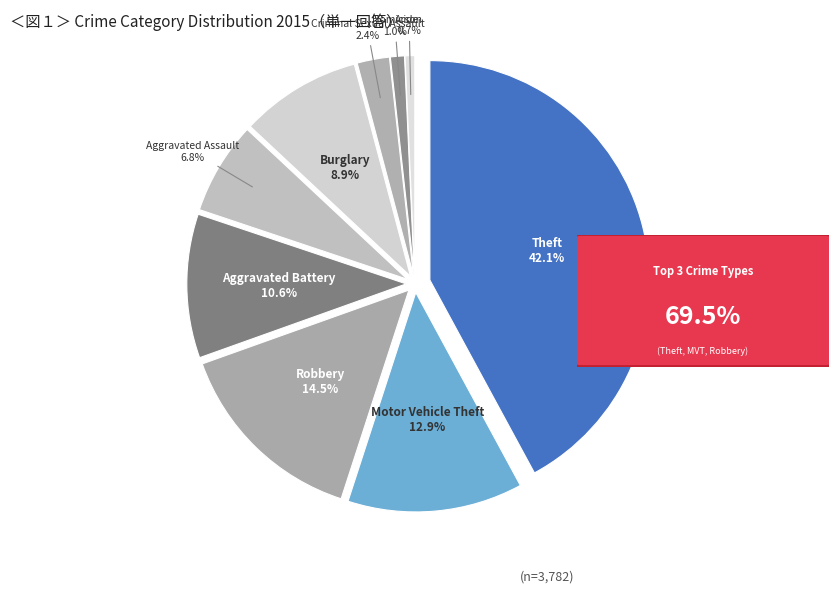

Does any single category account for the majority?

No